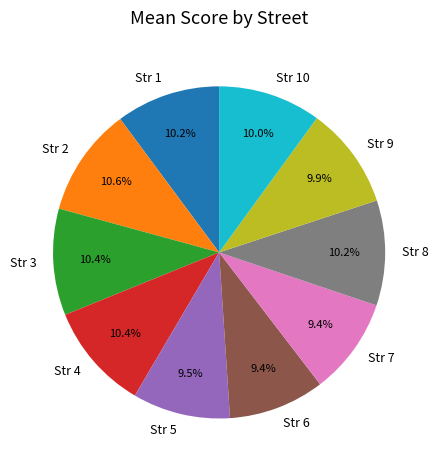

Is there a majority slice in this chart?

No